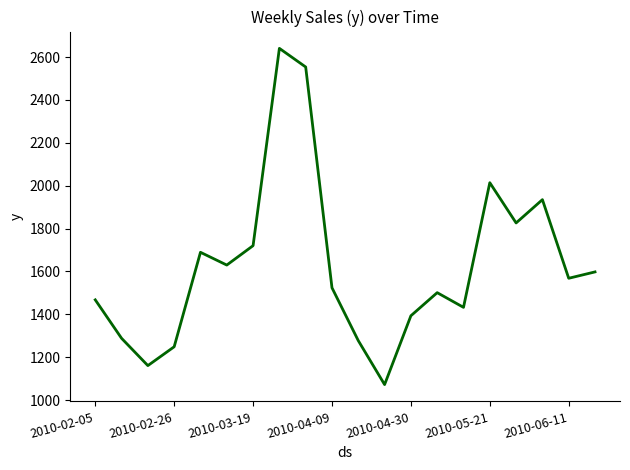

What is the greatest value displayed?

2640.4